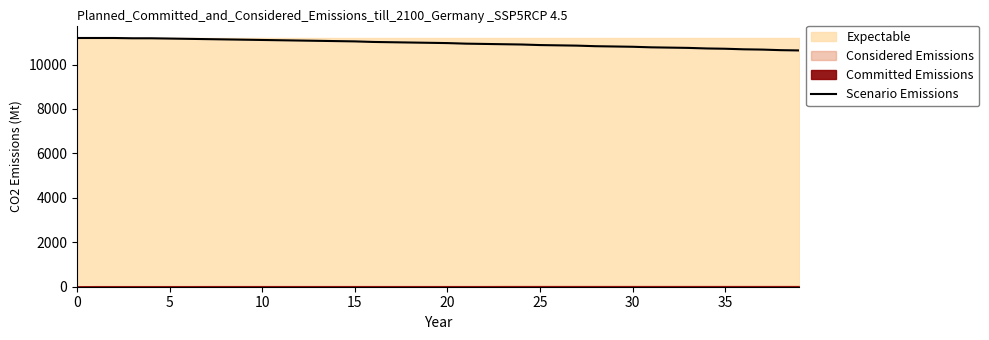

What is the change in value from 23 to 37?

-241.9